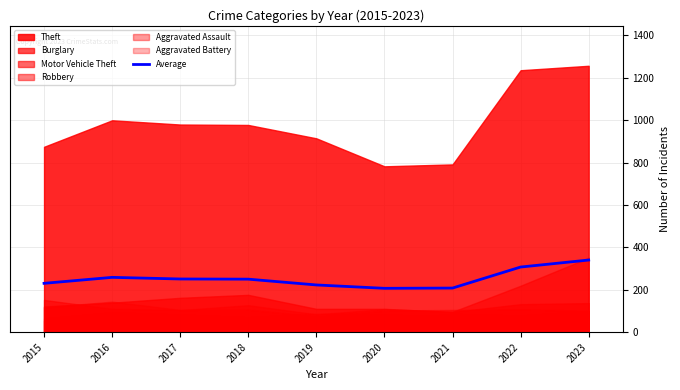

Which has a higher value, 2015 or 2020?

2015